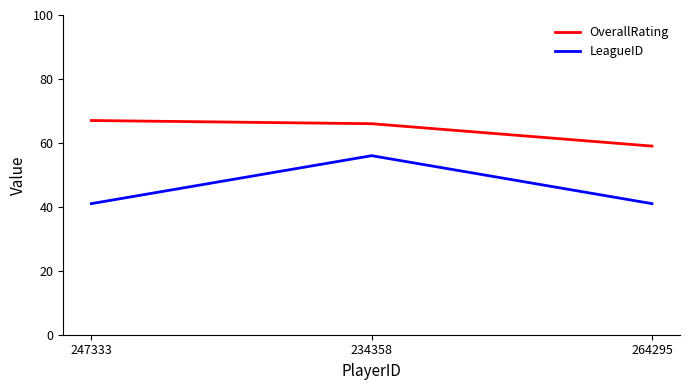

Count the number of categories in the chart.

3